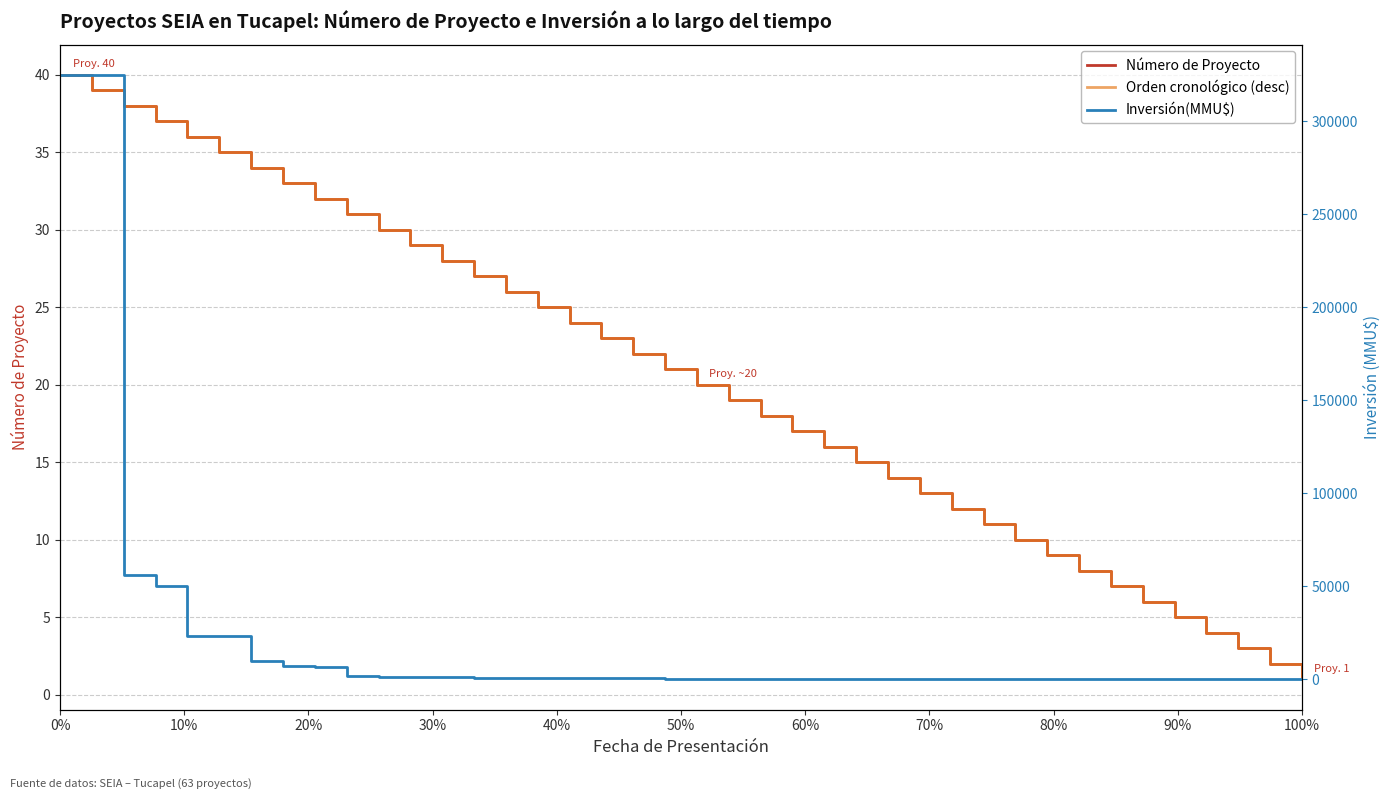

List the series in order of their peak value, highest first.

Inversión(MMU$), Número de Proyecto, Orden cronológico (desc)